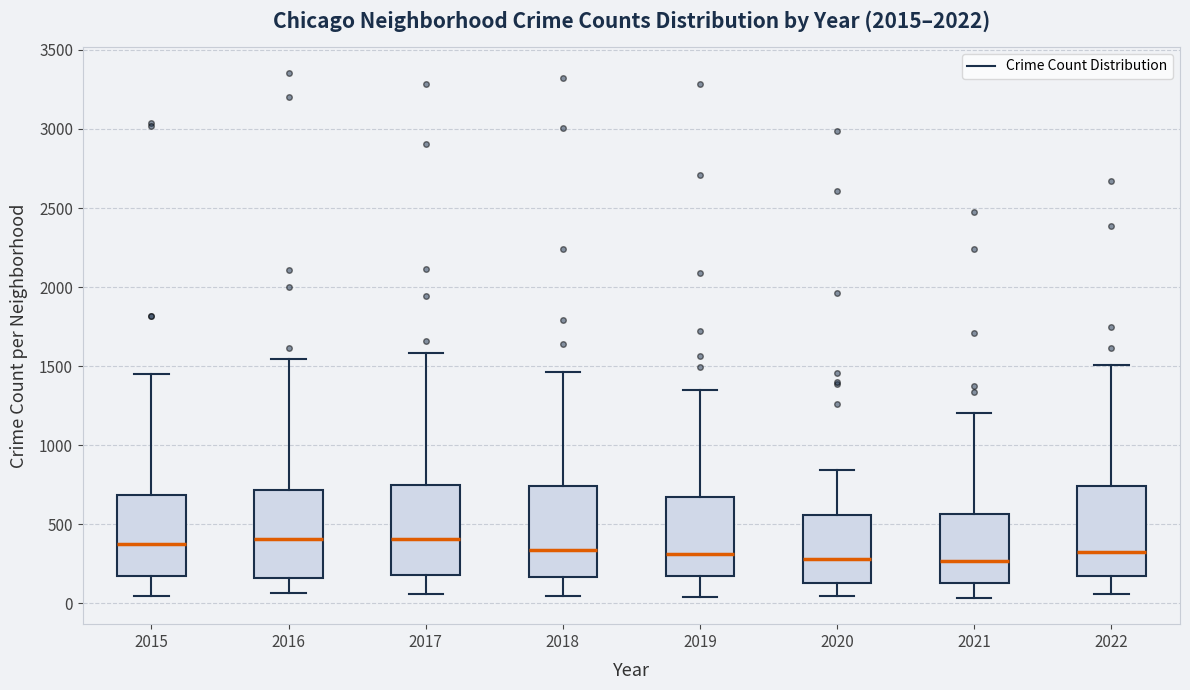

Reading left to right, transcribe this box plot: for each box, give where its median line is, the range the box spans, and where its two whiskers end, as read against the y-axis. The values are not printed on the chart, so give them approximately, as read against the axis.

2015: median 400, box 200 to 700, whiskers 50 to 1450
2016: median 400, box 150 to 700, whiskers 50 to 1550
2017: median 400, box 200 to 750, whiskers 50 to 1600
2018: median 350, box 150 to 750, whiskers 50 to 1450
2019: median 300, box 150 to 650, whiskers 50 to 1350
2020: median 300, box 150 to 550, whiskers 50 to 850
2021: median 250, box 150 to 550, whiskers 50 to 1200
2022: median 300, box 200 to 750, whiskers 50 to 1500